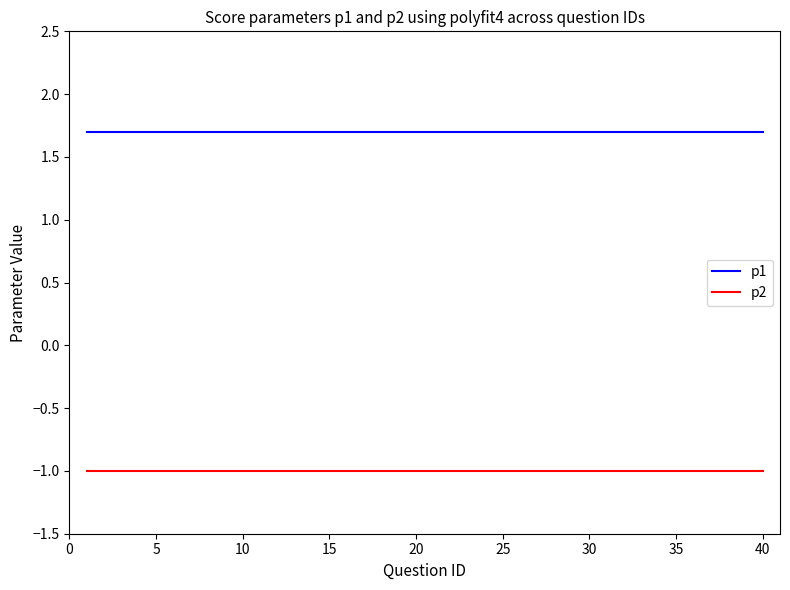

True or false: p1 and p2 intersect in this chart.

False